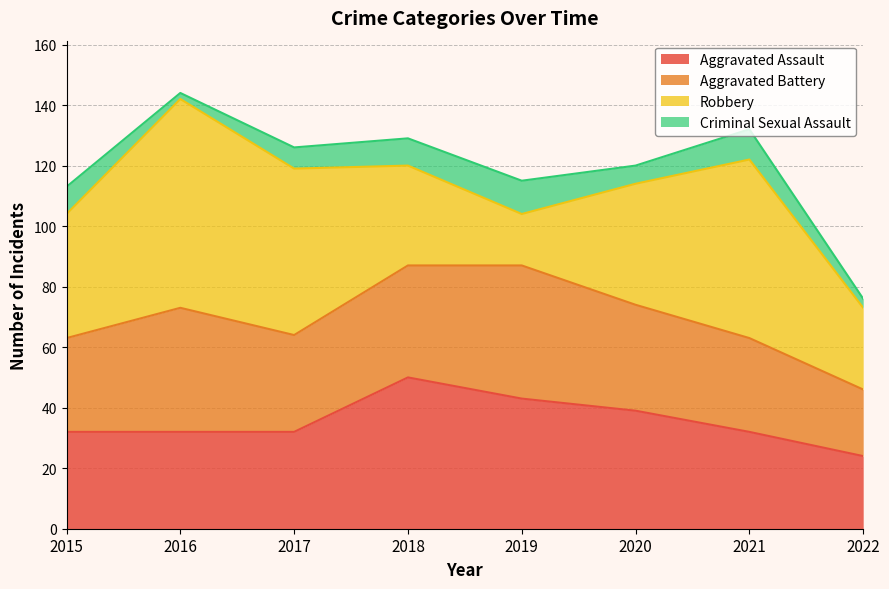

Where is the first local minimum for Robbery?

2019